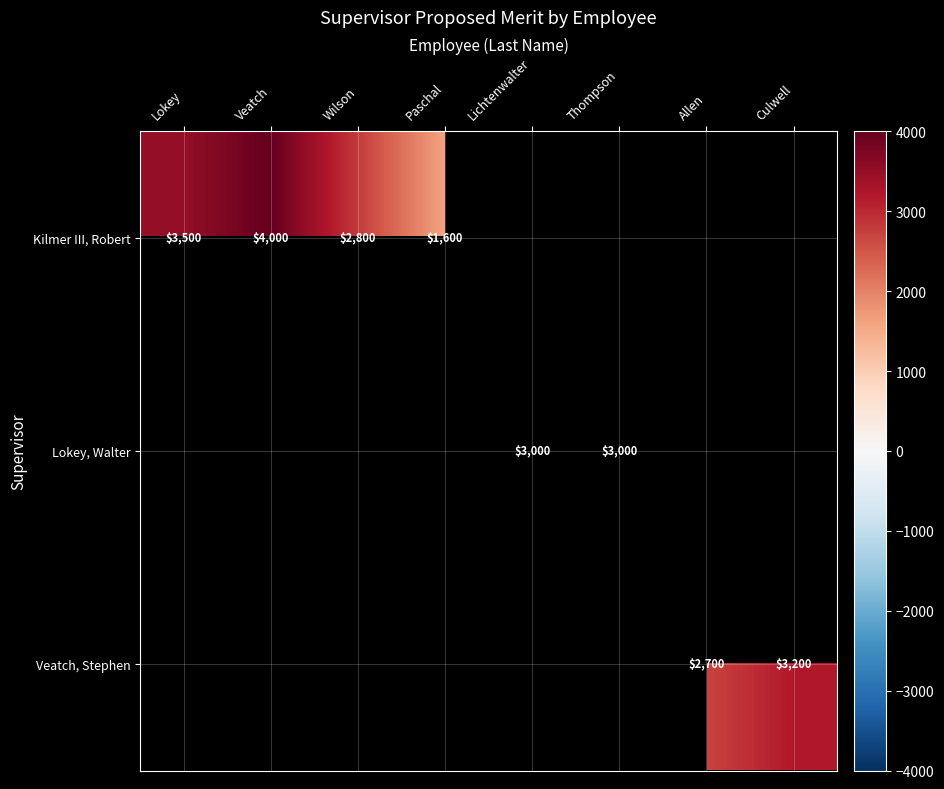

The value of Kilmer III, Robert at Wilson is 4828. True or false?

False